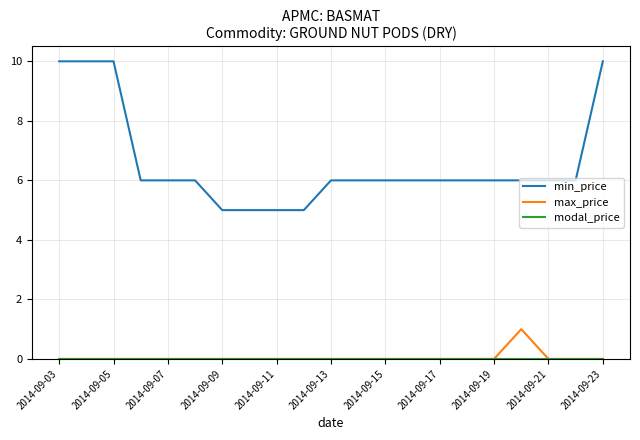

True or false: max_price and min_price cross at least once.

False